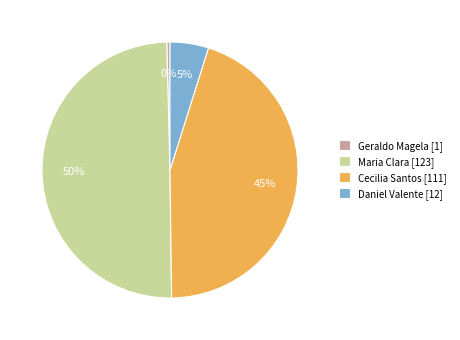

To the nearest percent, what is the average slice percentage?

25%